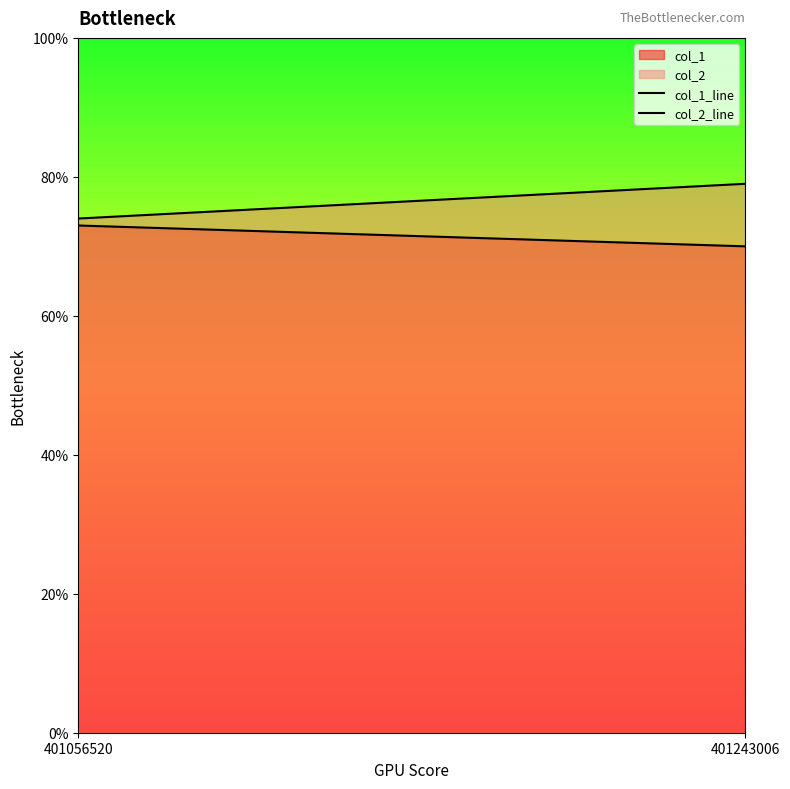

Reading left to right, what are all the values shown in this chart?

col_1_line: 73	70
col_2_line: 74	79